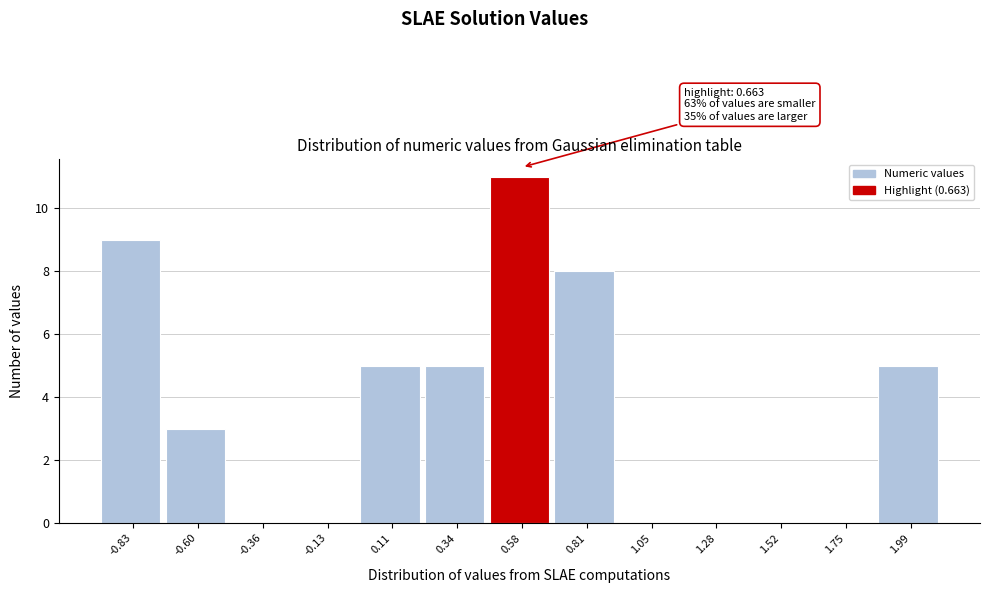

Reading right to left, list all the values displayed in this chart.

1.99=5	1.75=0	1.52=0	1.28=0	1.05=0	0.81=8	0.58=11	0.34=5	0.11=5	-0.13=0	-0.36=0	-0.60=3	-0.83=9